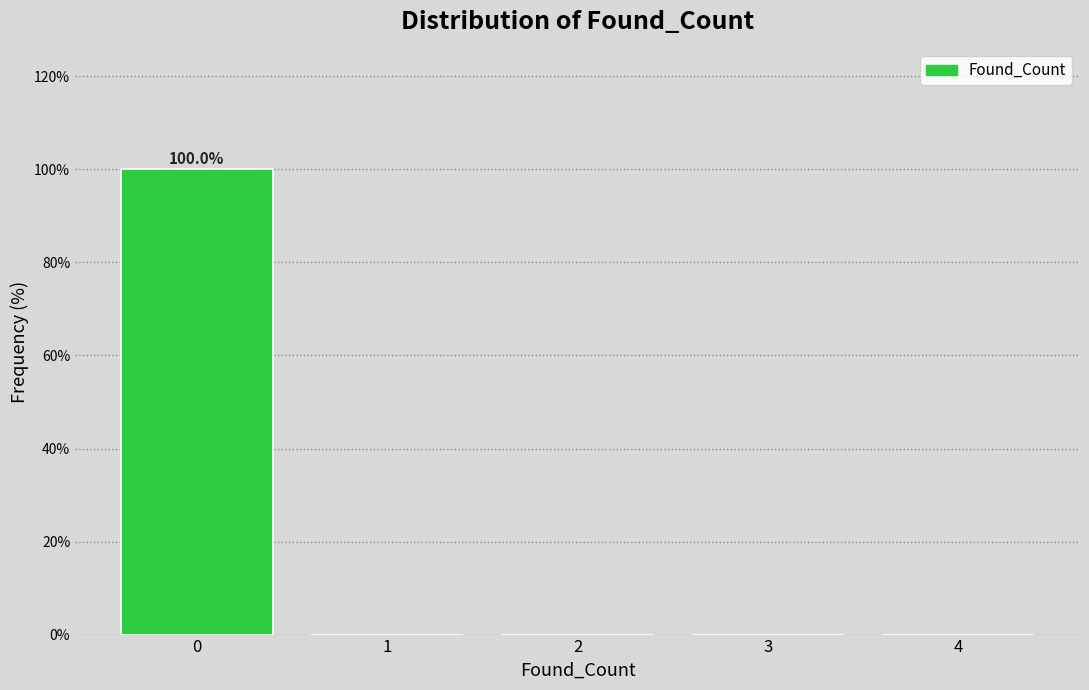

Reading left to right, extract all data points from this chart.

0=100	1=0	2=0	3=0	4=0